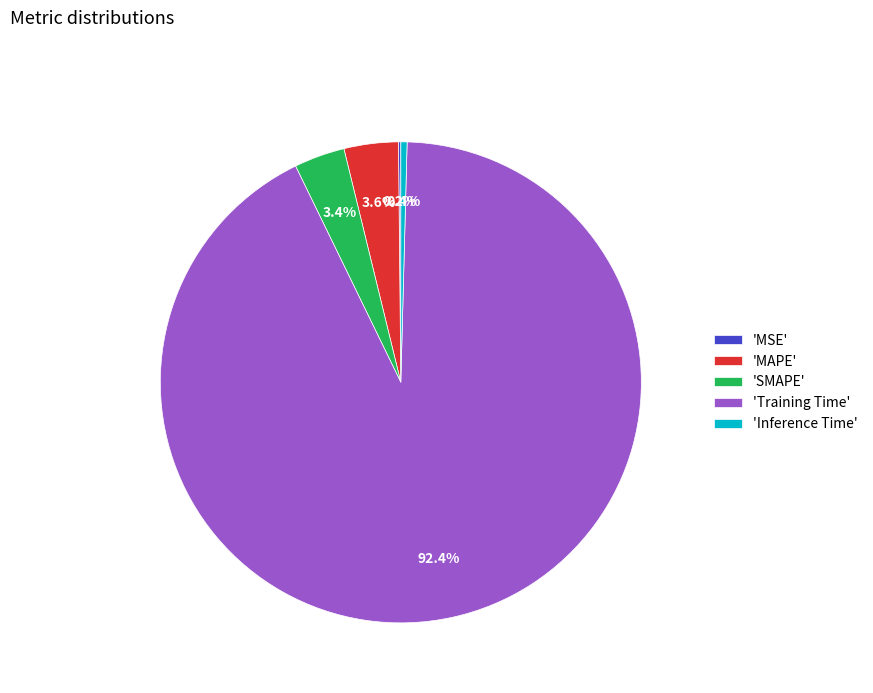

What is the largest slice in the pie chart?

'Training Time'